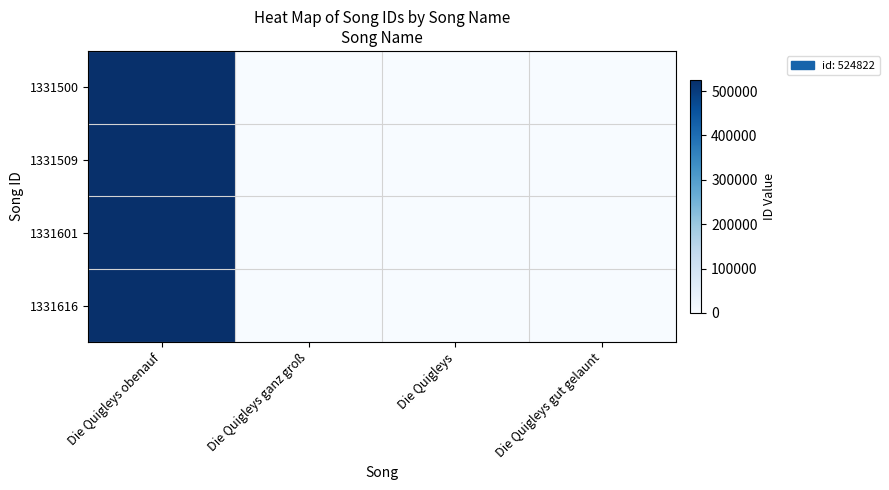

Rank the series at Die Quigleys from highest to lowest value.

1331500, 1331509, 1331601, 1331616